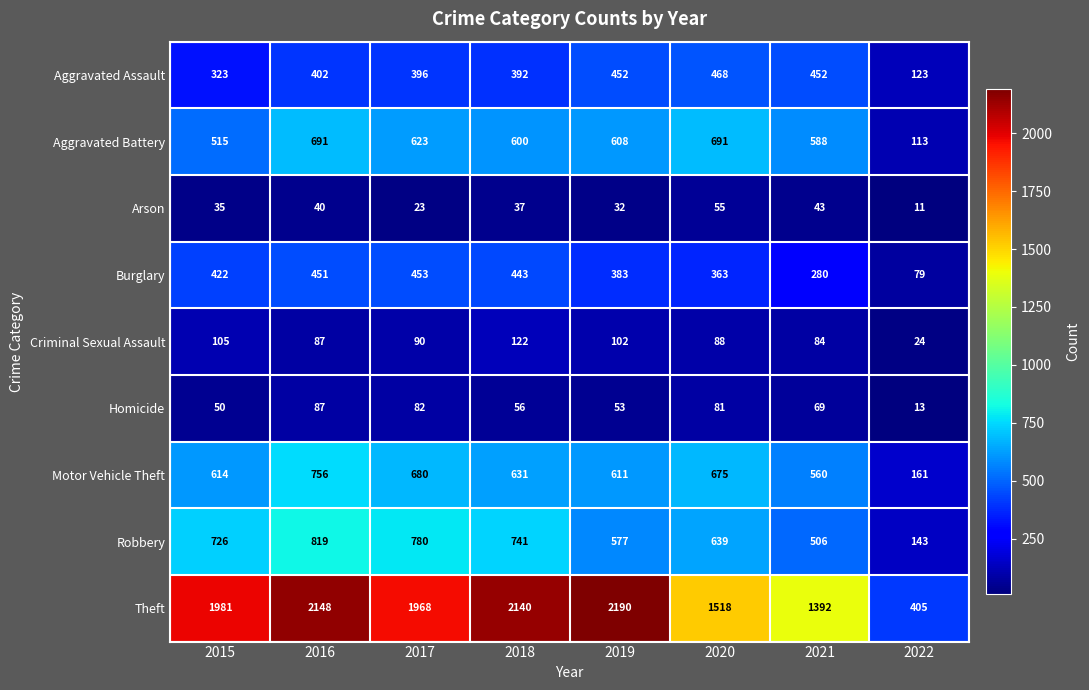

What is the total value across all series at 2022?

1072